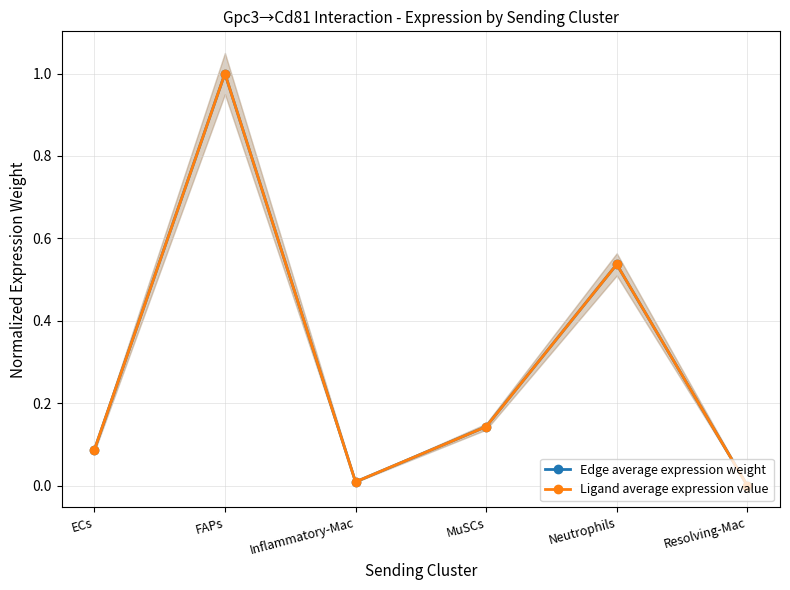

What value does the Ligand average expression value series have at Neutrophils?

0.5